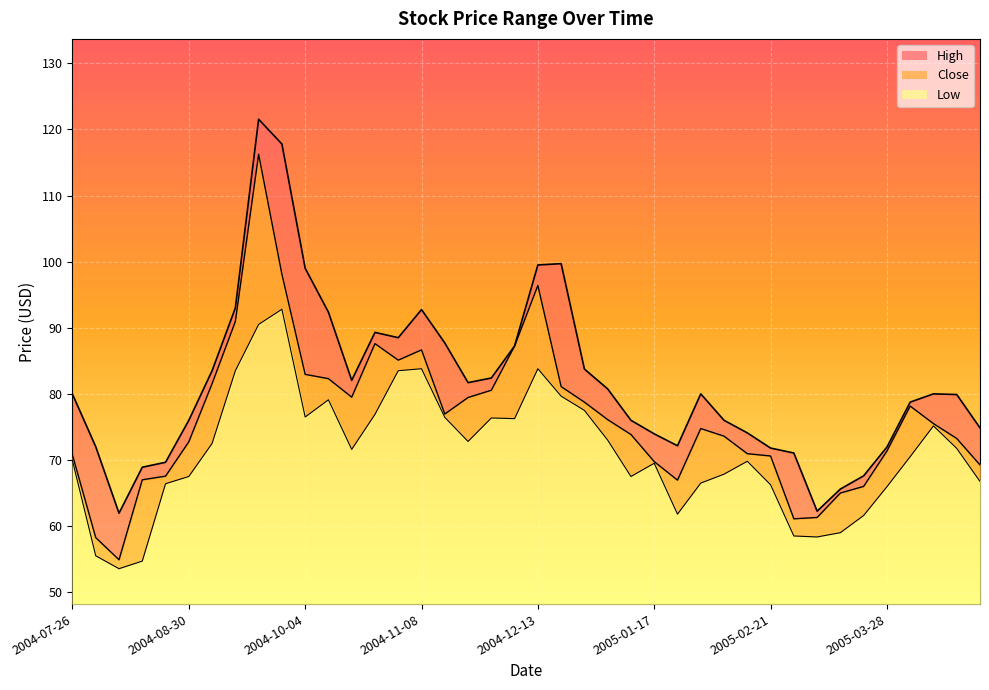

Reading right to left, list all the values displayed in this chart.

High: 2005-04-25=74.8	2005-04-18=79.9	2005-04-11=80.0	2005-04-04=78.8	2005-03-28=71.9	2005-03-21=67.6	2005-03-14=65.6	2005-03-07=62.2	2005-02-28=71.1	2005-02-21=71.8	2005-02-14=74.1	2005-02-07=76.0	2005-01-31=80.0	2005-01-24=72.2	2005-01-17=73.9	2005-01-10=76.0	2005-01-03=80.8	2004-12-27=83.8	2004-12-20=99.7	2004-12-13=99.5	2004-12-06=87.2	2004-11-29=82.4	2004-11-22=81.7	2004-11-15=87.7	2004-11-08=92.8	2004-11-01=88.5	2004-10-25=89.3	2004-10-18=82.1	2004-10-11=92.3	2004-10-04=99.0	2004-09-27=117.8	2004-09-20=121.6	2004-09-13=93.0	2004-09-06=83.5	2004-08-30=76.0	2004-08-23=69.7	2004-08-16=68.9	2004-08-09=62.0	2004-08-02=72.0	2004-07-26=79.9
Close: 2005-04-25=69.2	2005-04-18=73.2	2005-04-11=75.5	2005-04-04=78.2	2005-03-28=71.3	2005-03-21=66.0	2005-03-14=65.0	2005-03-07=61.3	2005-02-28=61.1	2005-02-21=70.6	2005-02-14=70.9	2005-02-07=73.6	2005-01-31=74.8	2005-01-24=66.9	2005-01-17=69.8	2005-01-10=73.8	2005-01-03=76.1	2004-12-27=78.8	2004-12-20=81.1	2004-12-13=96.4	2004-12-06=87.2	2004-11-29=80.6	2004-11-22=79.4	2004-11-15=76.9	2004-11-08=86.7	2004-11-01=85.1	2004-10-25=87.6	2004-10-18=79.5	2004-10-11=82.3	2004-10-04=82.9	2004-09-27=98.1	2004-09-20=116.2	2004-09-13=90.9	2004-09-06=81.6	2004-08-30=72.8	2004-08-23=67.6	2004-08-16=67.0	2004-08-09=54.9	2004-08-02=58.2	2004-07-26=70.8
Low: 2005-04-25=66.8	2005-04-18=71.8	2005-04-11=75.2	2005-04-04=70.5	2005-03-28=65.9	2005-03-21=61.6	2005-03-14=59.0	2005-03-07=58.3	2005-02-28=58.5	2005-02-21=66.2	2005-02-14=69.8	2005-02-07=67.8	2005-01-31=66.5	2005-01-24=61.8	2005-01-17=69.5	2005-01-10=67.5	2005-01-03=73.0	2004-12-27=77.5	2004-12-20=79.7	2004-12-13=83.8	2004-12-06=76.2	2004-11-29=76.3	2004-11-22=72.8	2004-11-15=76.4	2004-11-08=83.8	2004-11-01=83.5	2004-10-25=76.9	2004-10-18=71.6	2004-10-11=79.1	2004-10-04=76.5	2004-09-27=92.8	2004-09-20=90.5	2004-09-13=83.5	2004-09-06=72.5	2004-08-30=67.5	2004-08-23=66.4	2004-08-16=54.7	2004-08-09=53.5	2004-08-02=55.5	2004-07-26=69.9